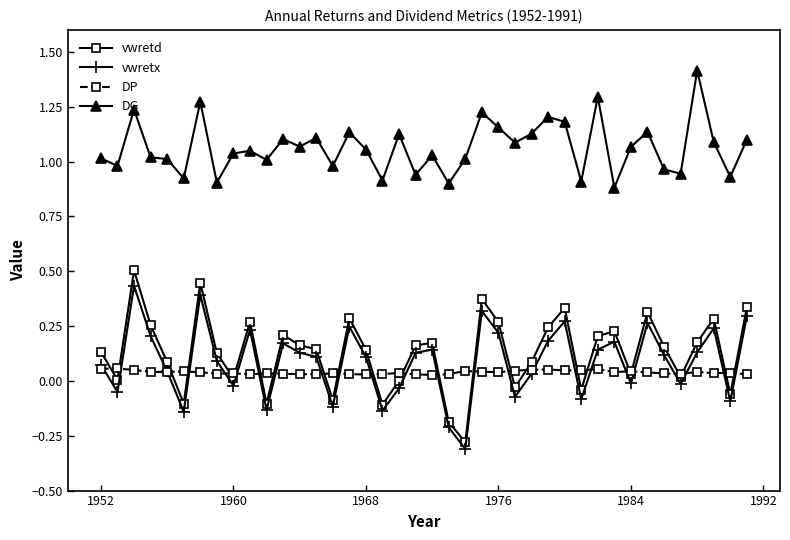

True or false: vwretd has more than 0 interior local peaks.

True